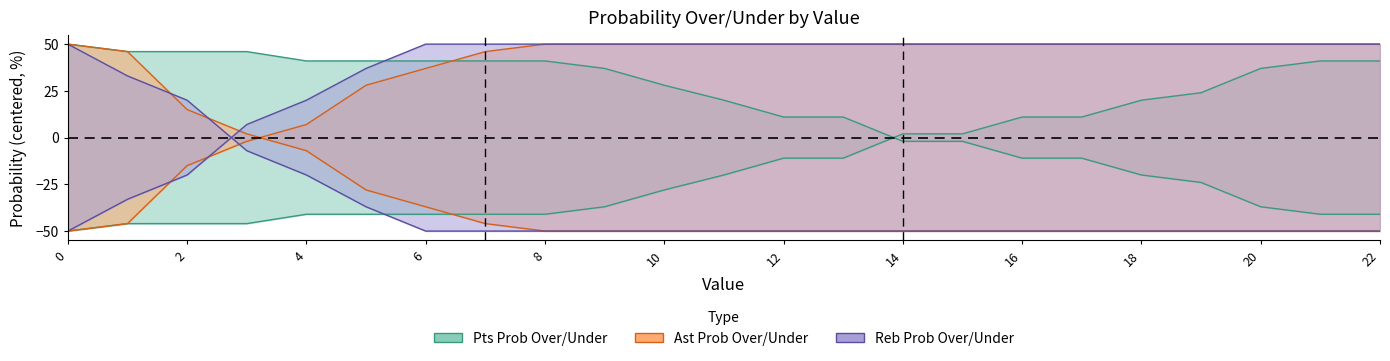

True or false: ast prob under has more than 0 points higher than both neighbors.

False